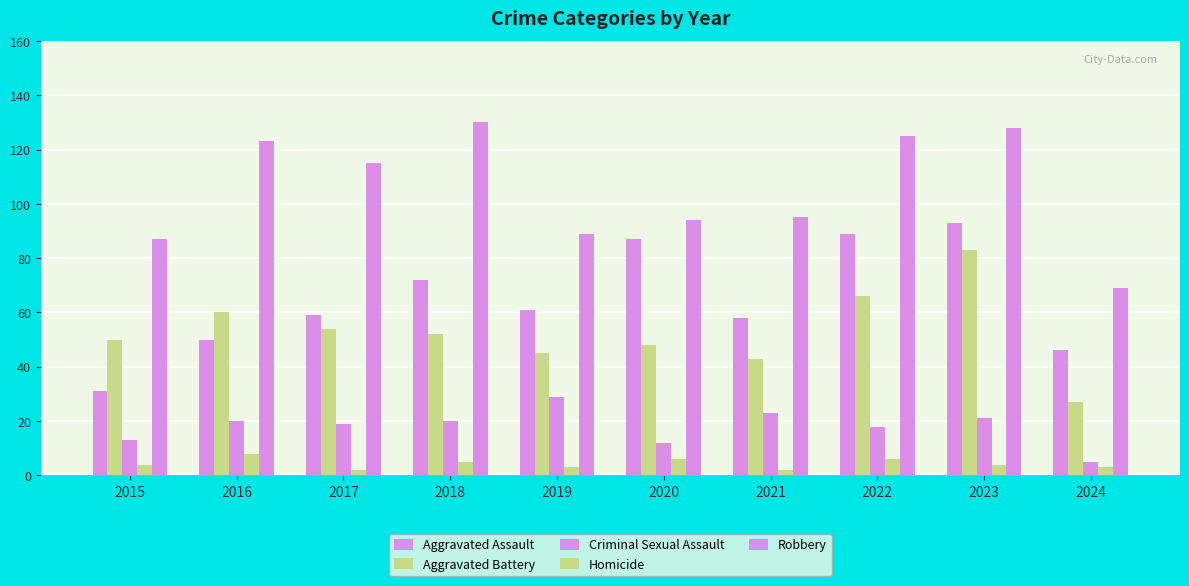

The value of Aggravated Battery at 2021 is 63. True or false?

False